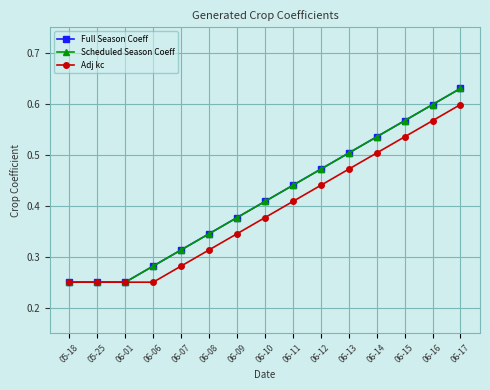

Reading left to right, list all the values displayed in this chart.

Full Season Coeff: 05-18=0.2	05-25=0.2	06-01=0.2	06-06=0.3	06-07=0.3	06-08=0.3	06-09=0.4	06-10=0.4	06-11=0.4	06-12=0.5	06-13=0.5	06-14=0.5	06-15=0.6	06-16=0.6	06-17=0.6
Scheduled Season Coeff: 05-18=0.2	05-25=0.2	06-01=0.2	06-06=0.3	06-07=0.3	06-08=0.3	06-09=0.4	06-10=0.4	06-11=0.4	06-12=0.5	06-13=0.5	06-14=0.5	06-15=0.6	06-16=0.6	06-17=0.6
Adj kc: 05-18=0.2	05-25=0.2	06-01=0.2	06-06=0.2	06-07=0.3	06-08=0.3	06-09=0.3	06-10=0.4	06-11=0.4	06-12=0.4	06-13=0.5	06-14=0.5	06-15=0.5	06-16=0.6	06-17=0.6